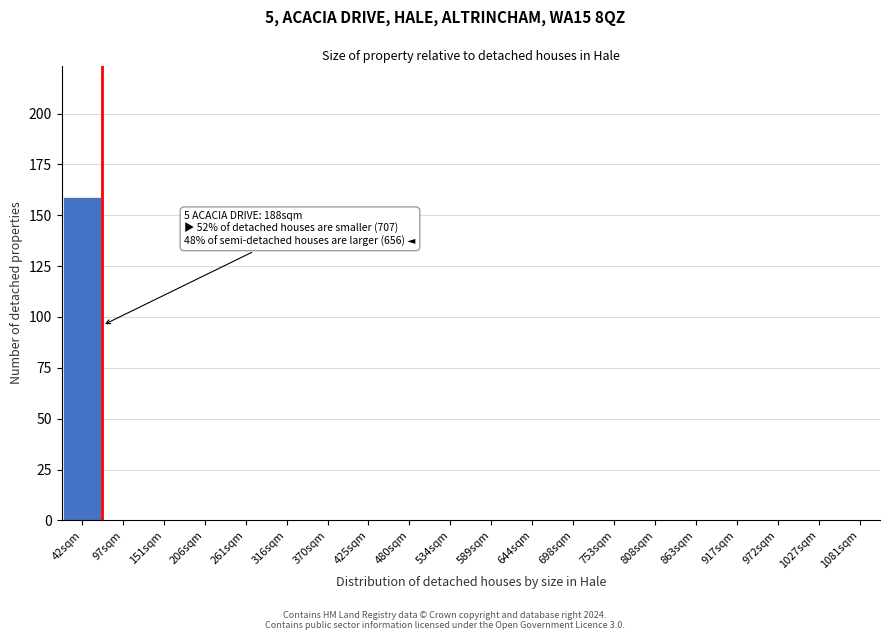

Reading left to right, transcribe all the data shown in this chart.

42sqm=159	97sqm=0	151sqm=0	206sqm=0	261sqm=0	316sqm=0	370sqm=0	425sqm=0	480sqm=0	534sqm=0	589sqm=0	644sqm=0	698sqm=0	753sqm=0	808sqm=0	863sqm=0	917sqm=0	972sqm=0	1027sqm=0	1081sqm=0